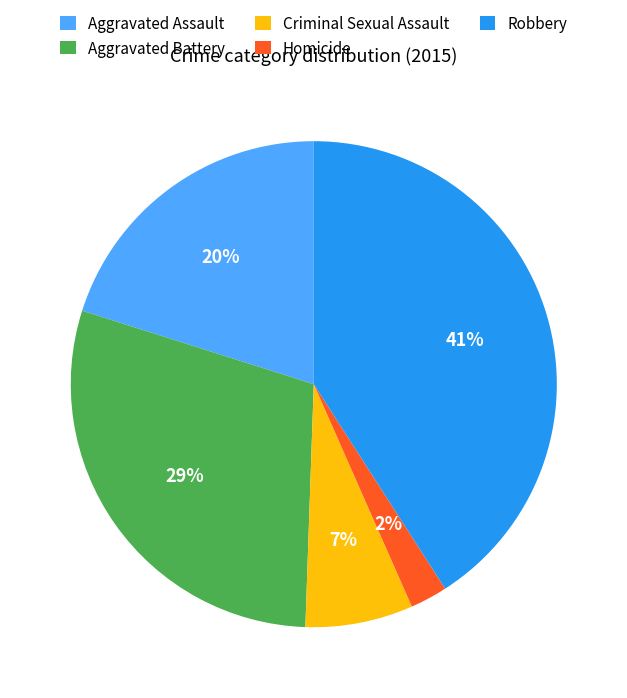

Do Aggravated Assault and Criminal Sexual Assault together represent more than half of the pie?

No